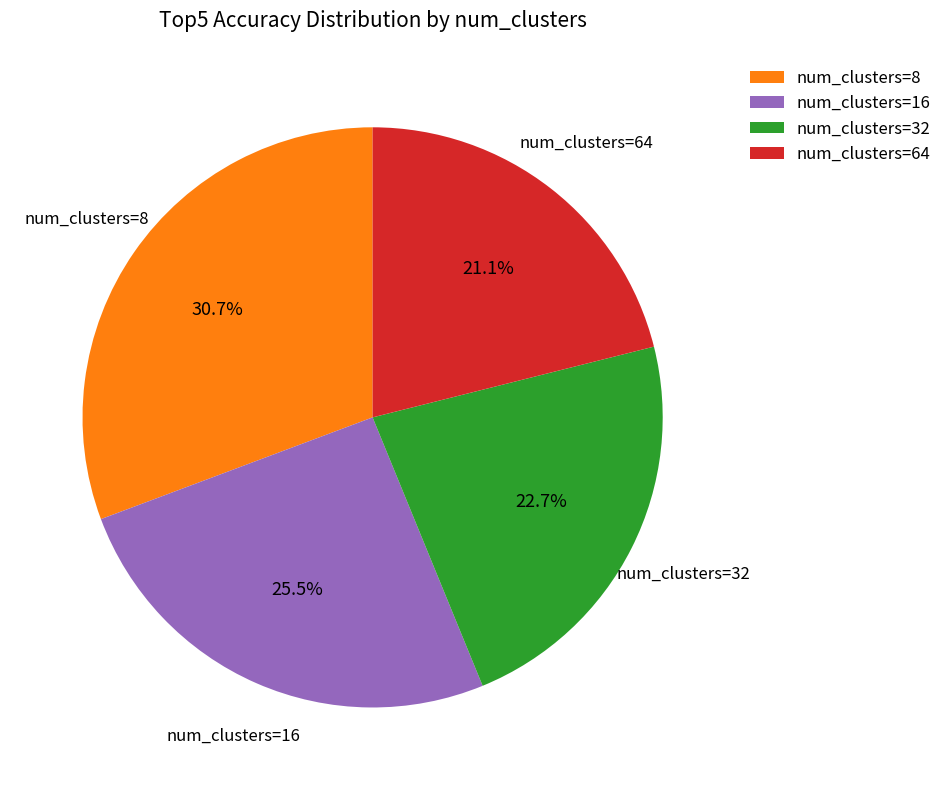

How many slices are in this pie chart?

4